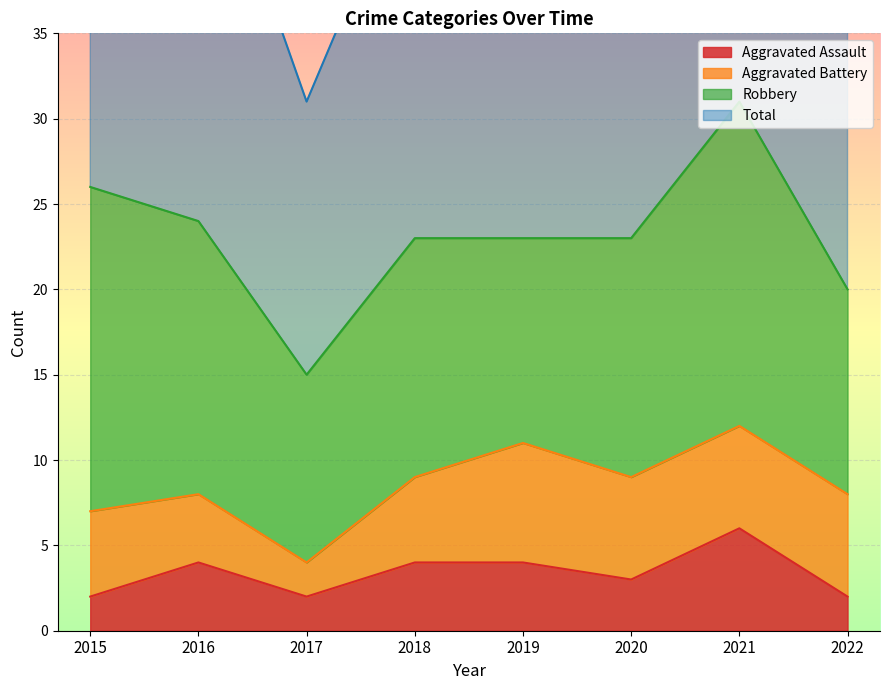

The Aggravated Assault series shows 6 at 2021. True or false?

True